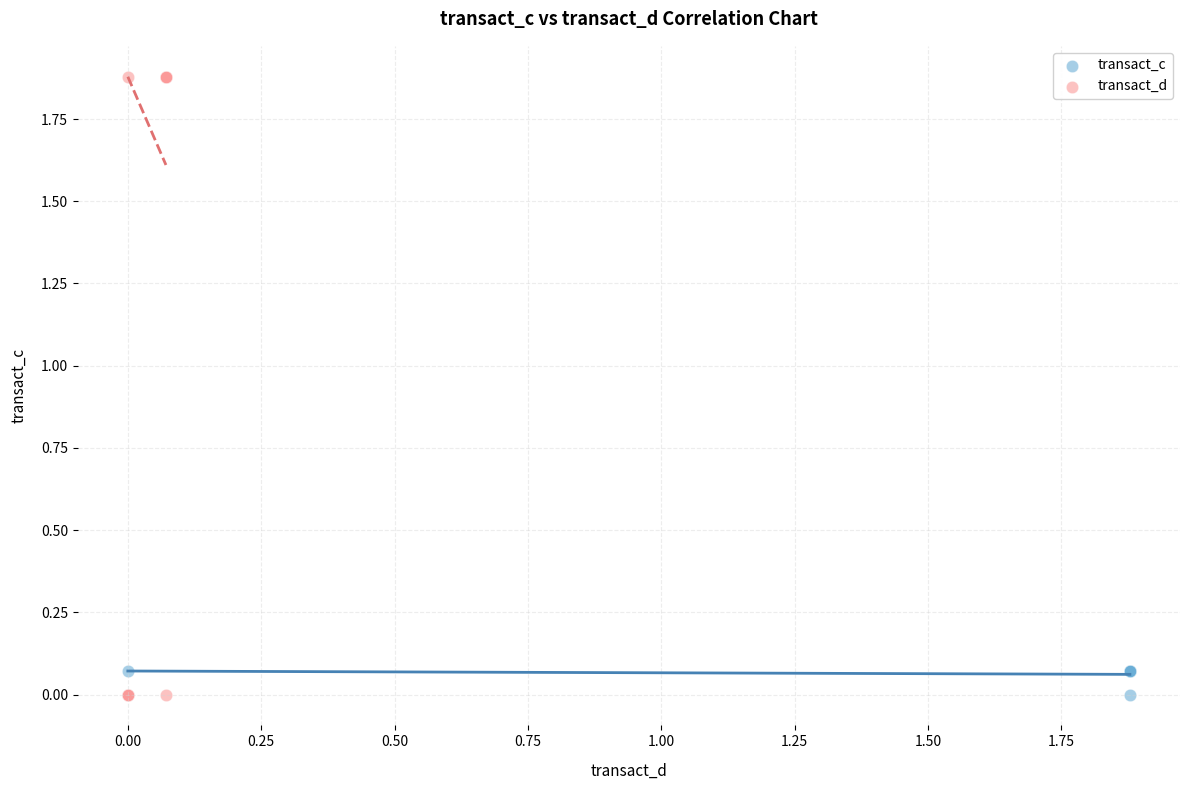

Which series reaches the maximum Y coordinate?

transact_d